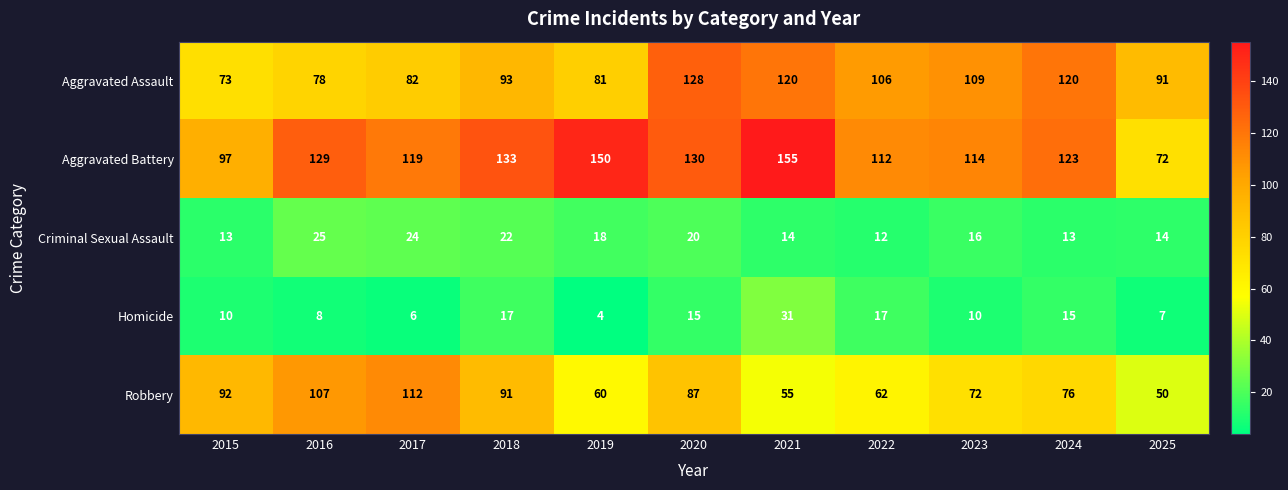

At which label is Aggravated Assault closest to 100?

2022